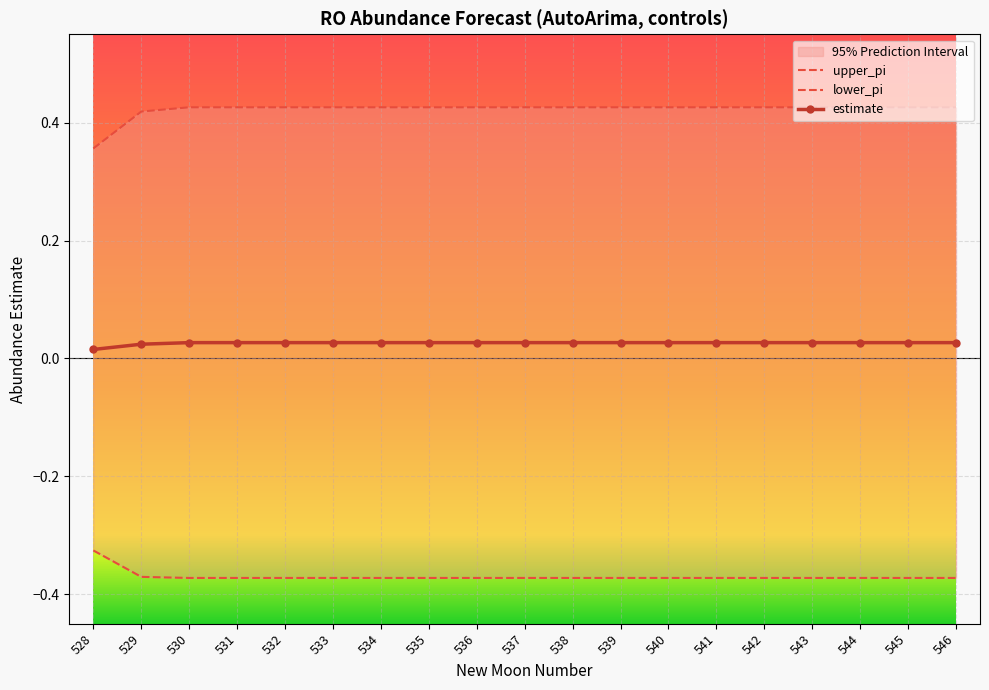

True or false: lower_pi has more than 0 points higher than both neighbors.

False